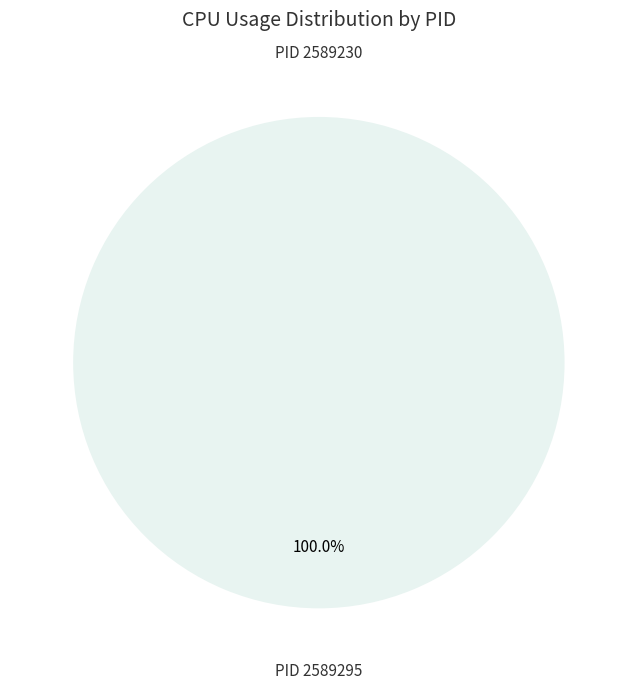

What is the largest slice in the pie chart?

2589295